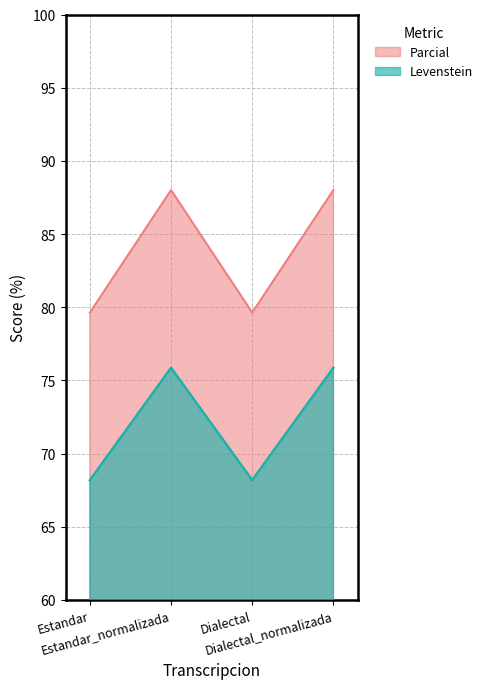

What is the sum of the Parcial values at Dialectal and Estandar_normalizada?

167.6